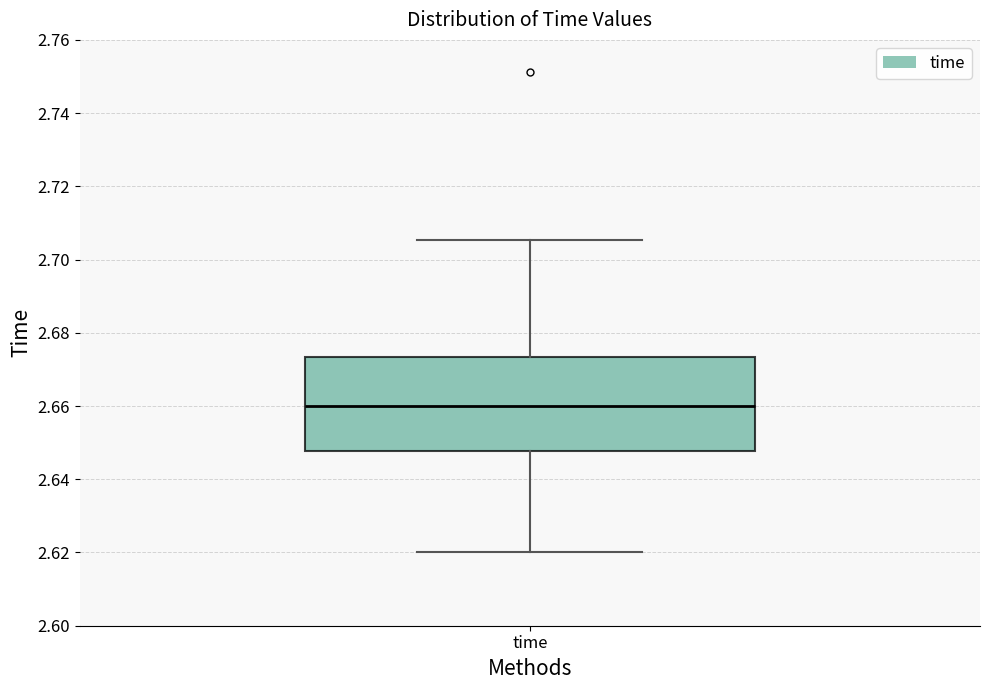

Transcribe this box plot: give where the median line is, the range the box spans, and where the two whiskers end, as read against the y-axis. The values are not printed on the chart, so give them approximately, as read against the axis.

median 2.660, box 2.648 to 2.674, whiskers 2.620 to 2.706